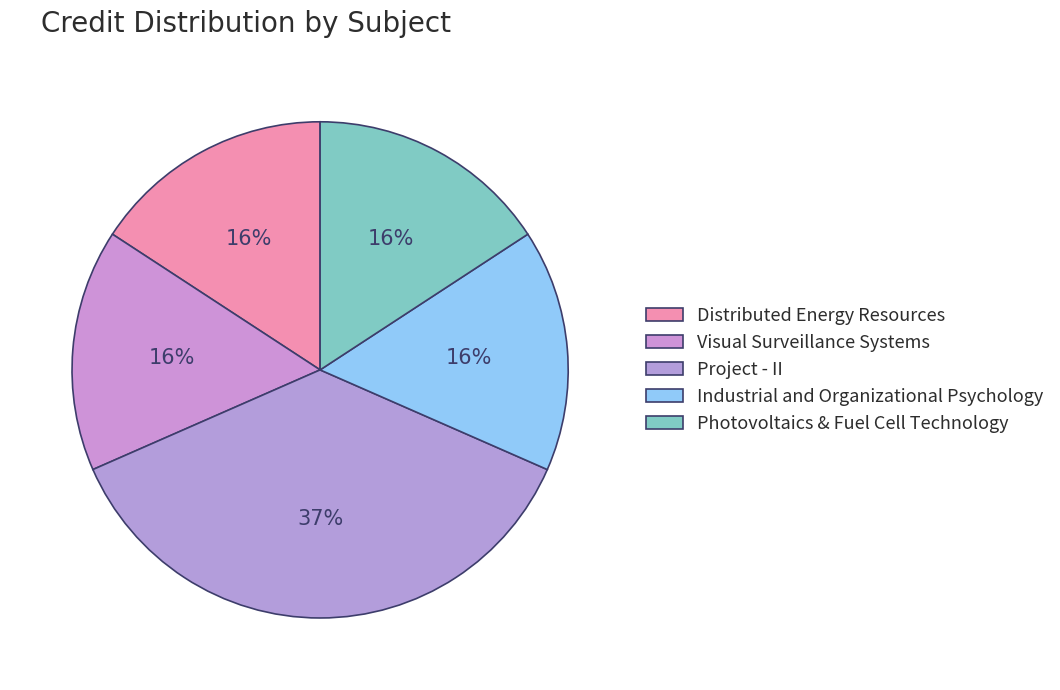

Is Distributed Energy Resources the majority of the pie?

No